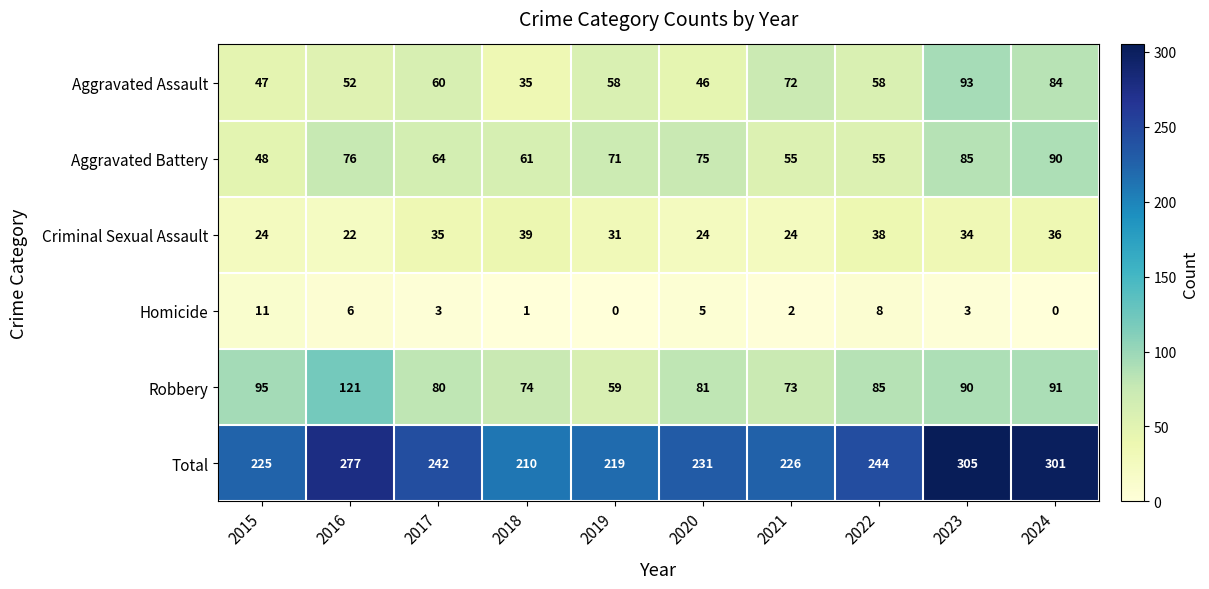

At which label is Robbery closest to 90?

2023